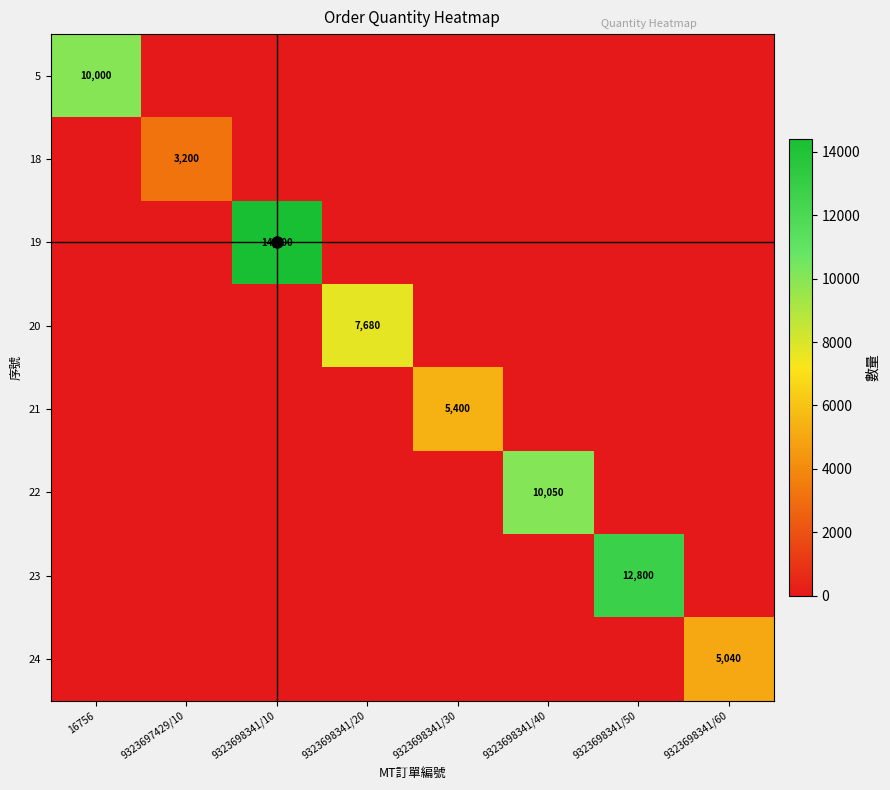

Which series changed the most between 9323698341/10 and 9323698341/20?

19